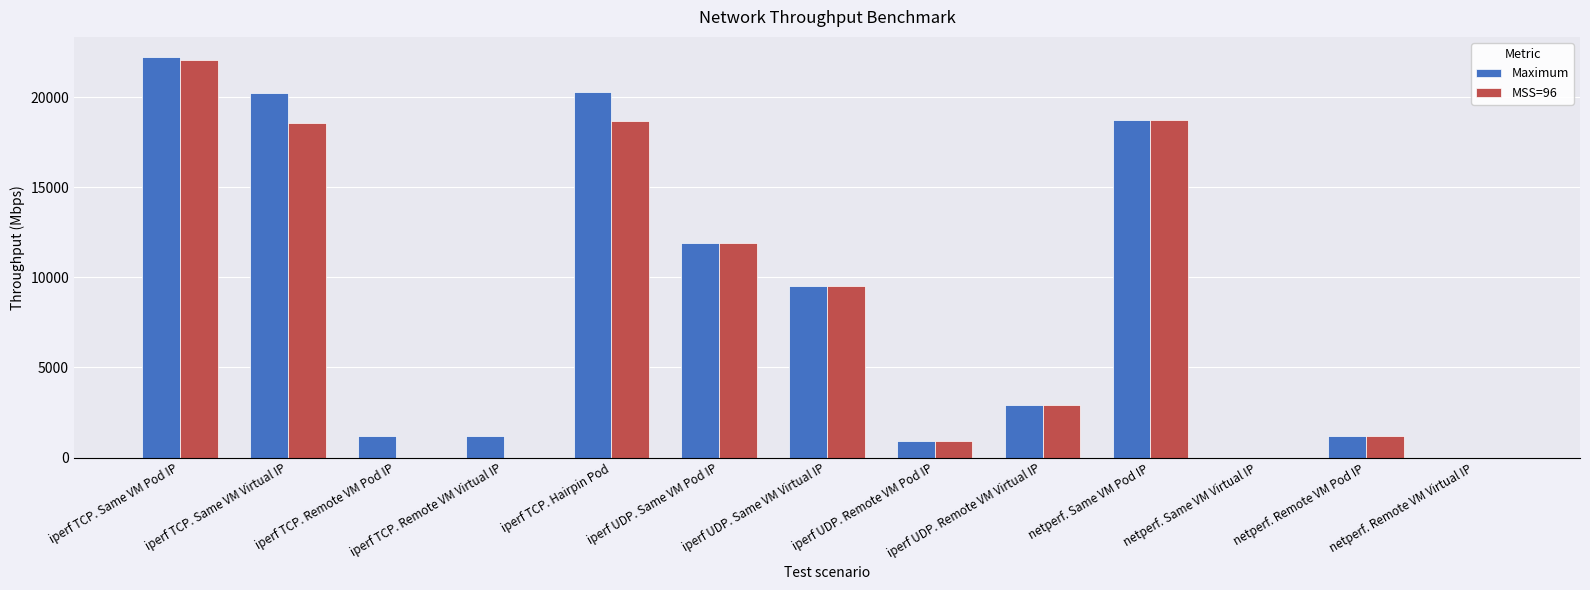

Where does the MSS=96 series first go above 2924?

iperf TCP. Same VM Pod IP